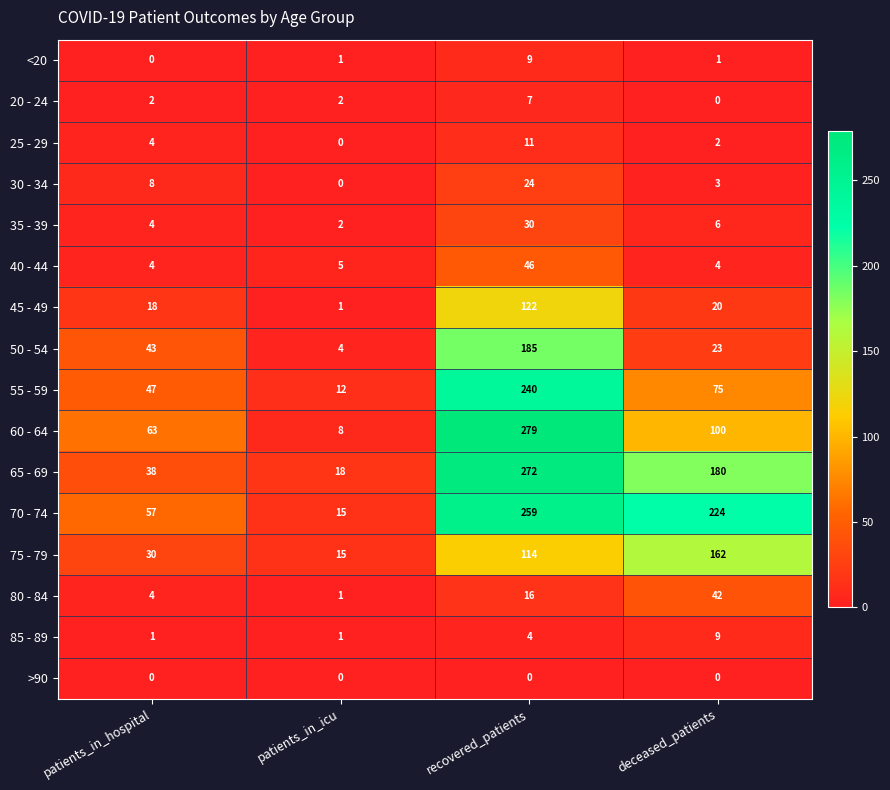

What is the average value of the 55 - 59 series?

94